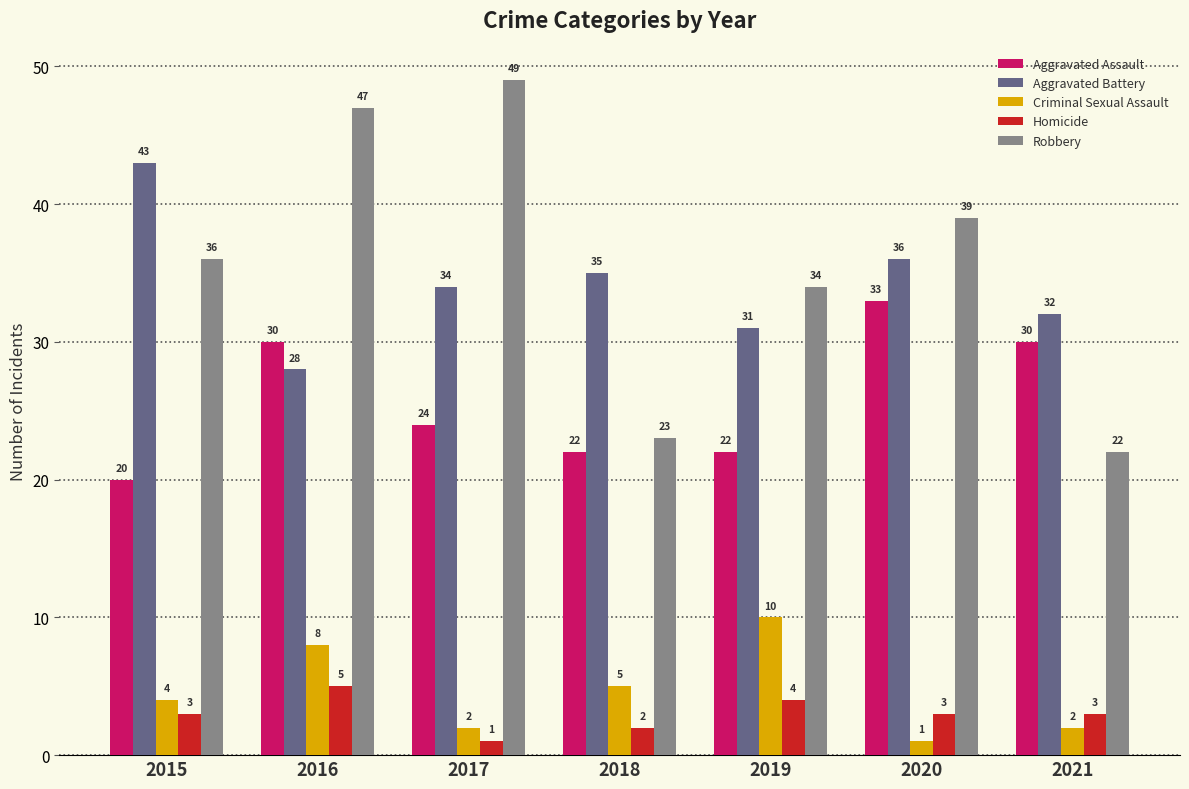

Reading left to right, what are all the values shown in this chart?

Aggravated Assault: 2015=20	2016=30	2017=24	2018=22	2019=22	2020=33	2021=30
Aggravated Battery: 2015=43	2016=28	2017=34	2018=35	2019=31	2020=36	2021=32
Criminal Sexual Assault: 2015=4	2016=8	2017=2	2018=5	2019=10	2020=1	2021=2
Homicide: 2015=3	2016=5	2017=1	2018=2	2019=4	2020=3	2021=3
Robbery: 2015=36	2016=47	2017=49	2018=23	2019=34	2020=39	2021=22